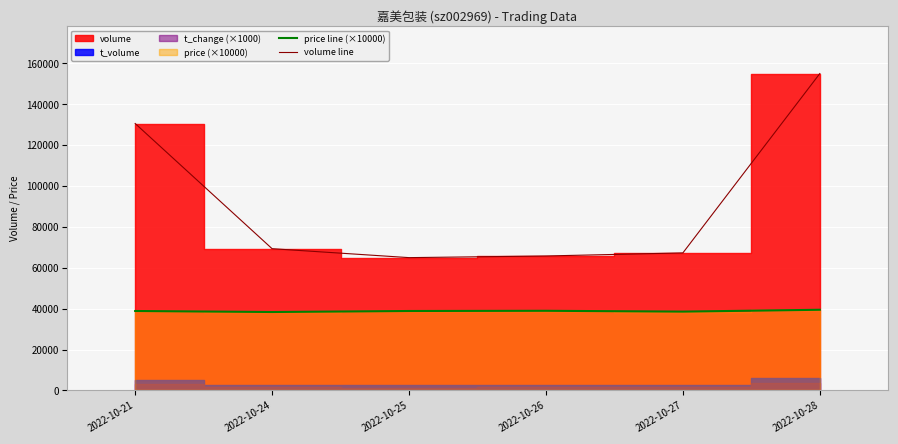

The price line (×10000) series shows 38900 at 2022-10-21. True or false?

True